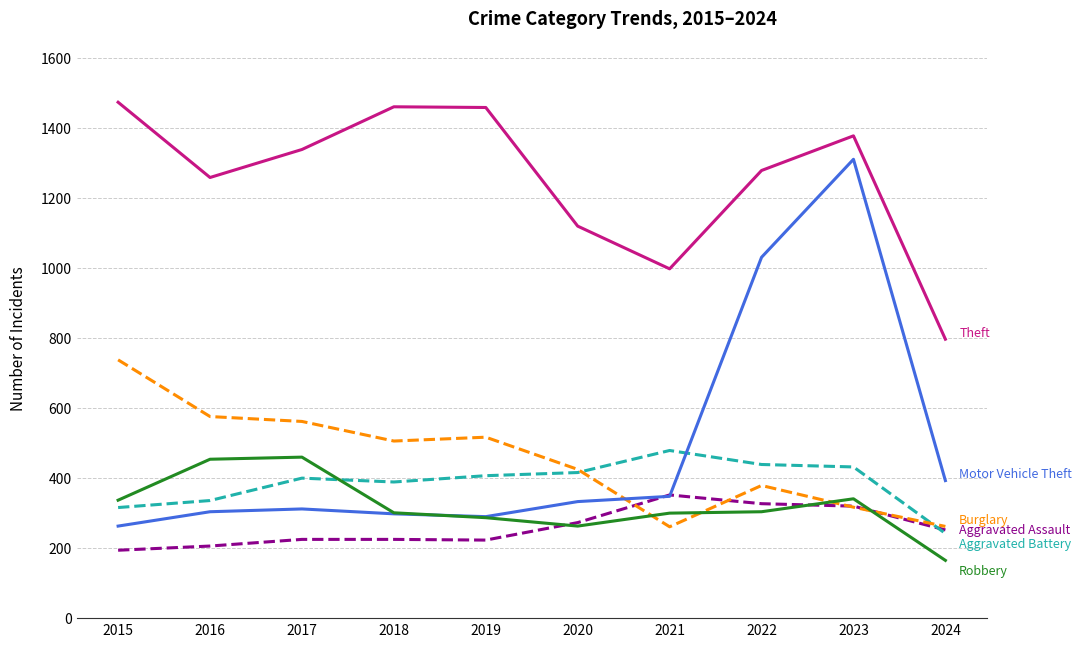

What is the difference between the highest and lowest values at 2015?

1280